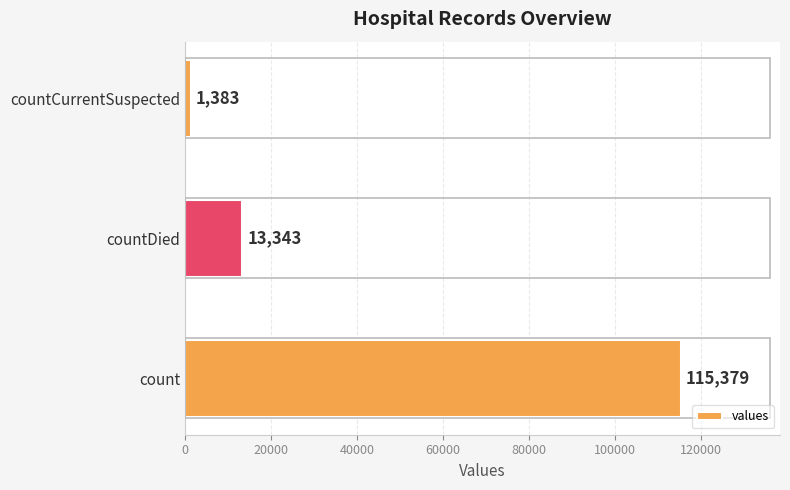

The chart shows a value of 13343 at countDied. True or false?

True